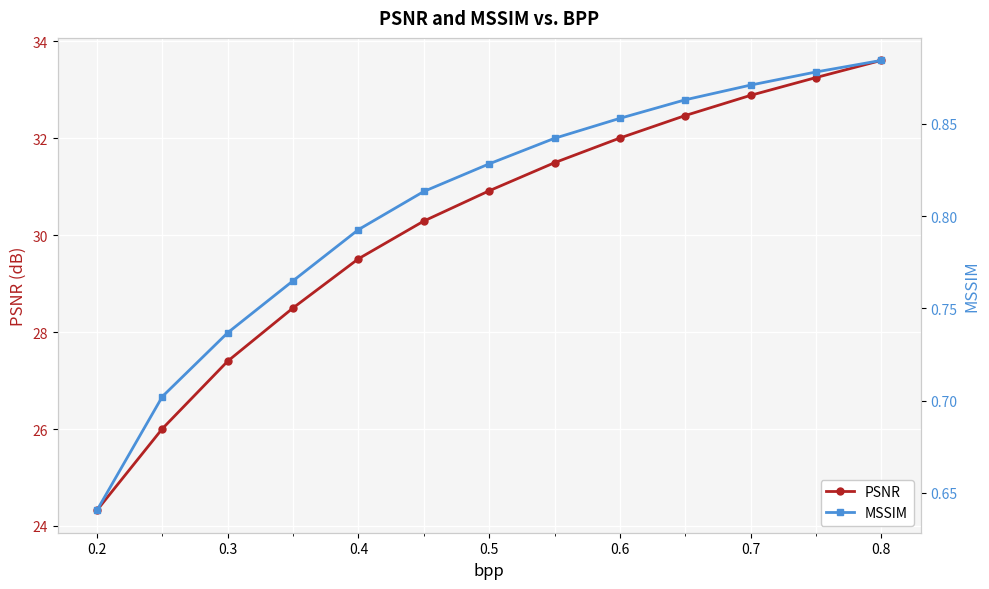

At 0.3, list the series in order from smallest to largest.

MSSIM, PSNR